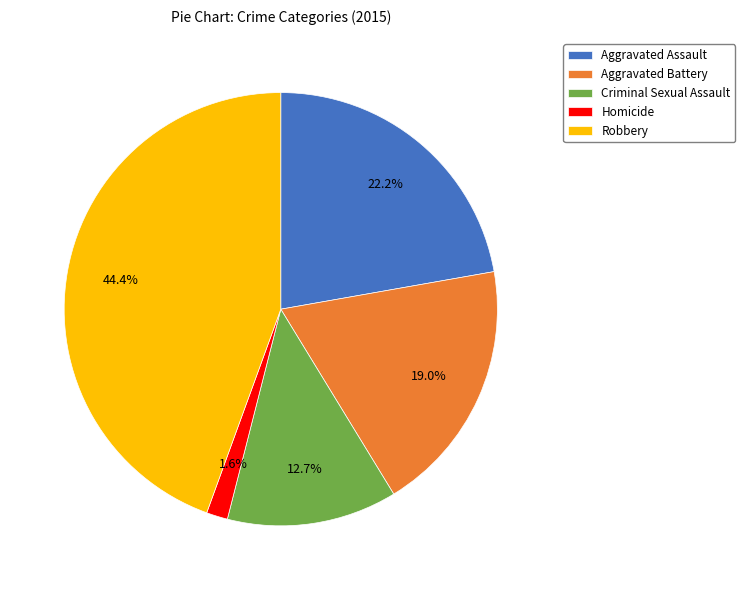

Is there any slice that represents more than half of the pie?

No